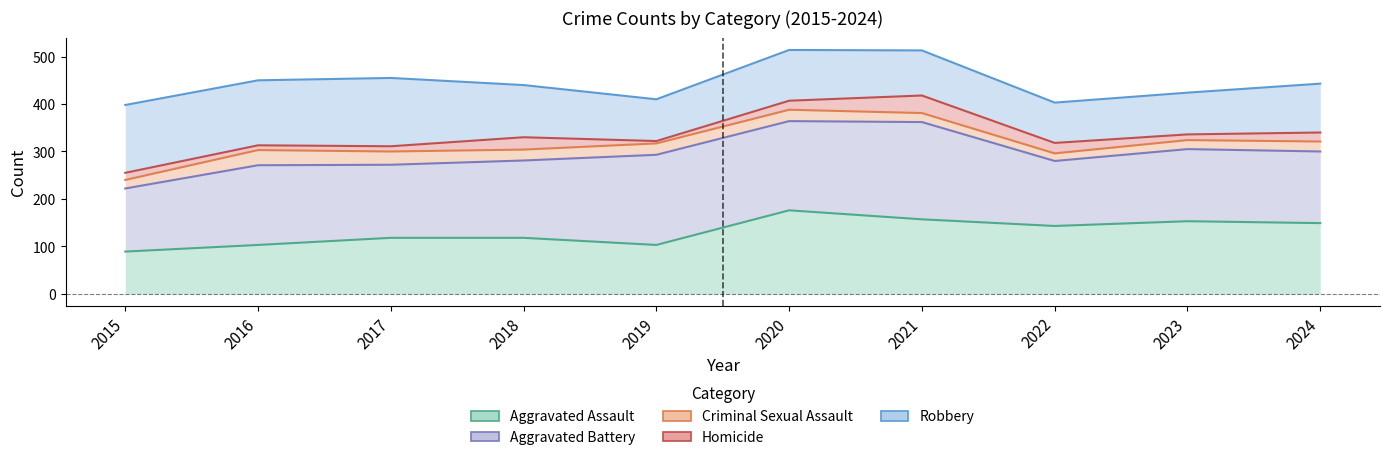

How many series are shown in this chart?

5